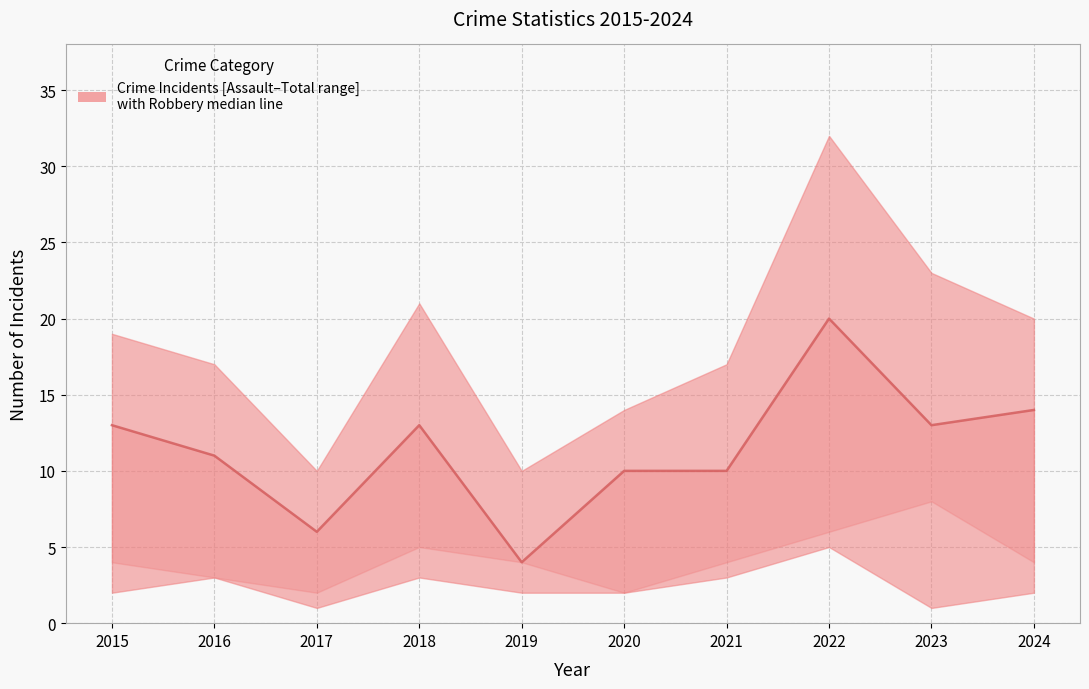

How many interior local valleys (lower than both neighbors) does the data have?

3